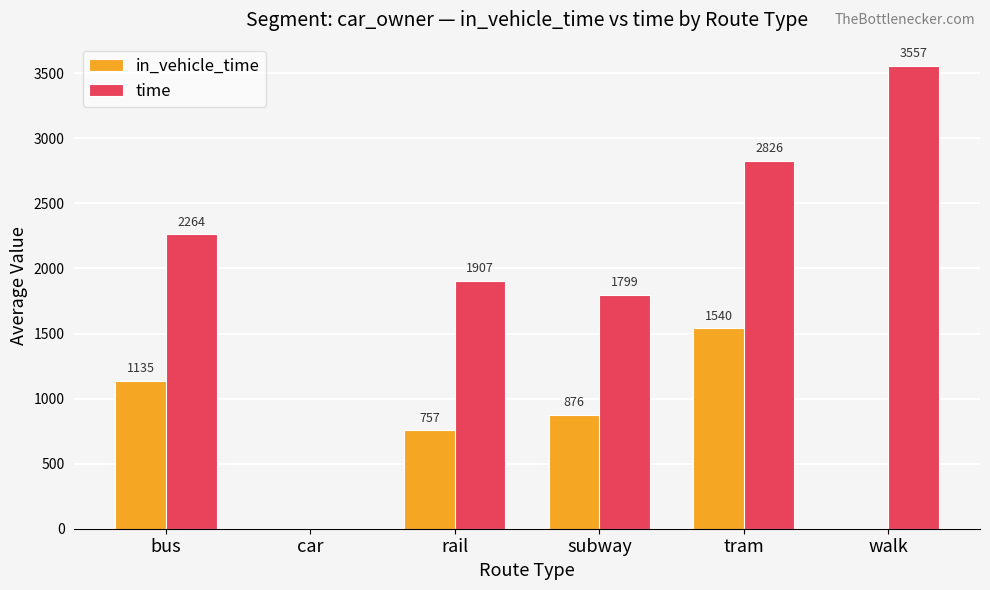

True or false: in_vehicle_time has a value of 1135.2 at bus.

True